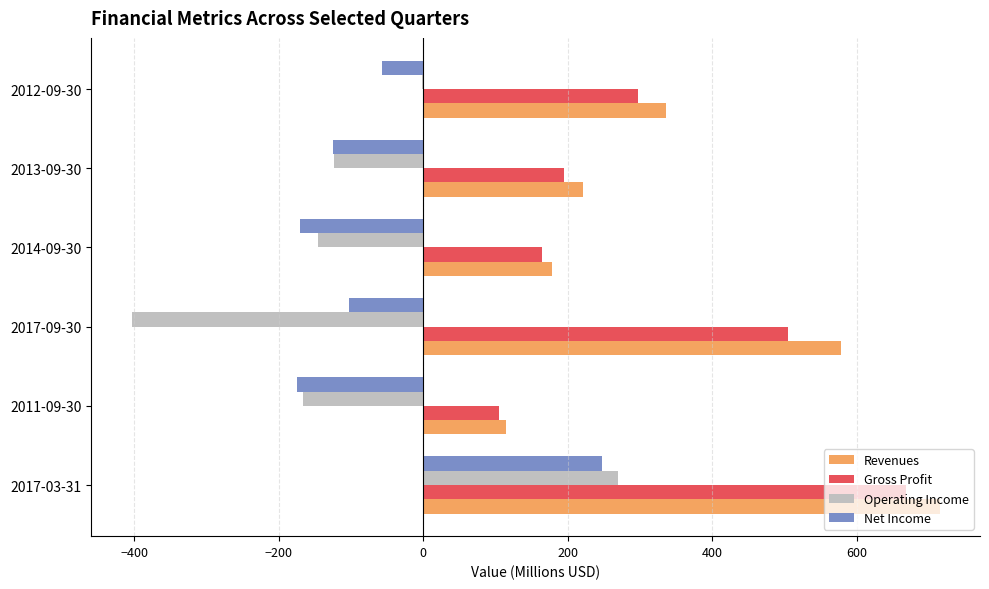

How many positive values does the Net Income series have?

1